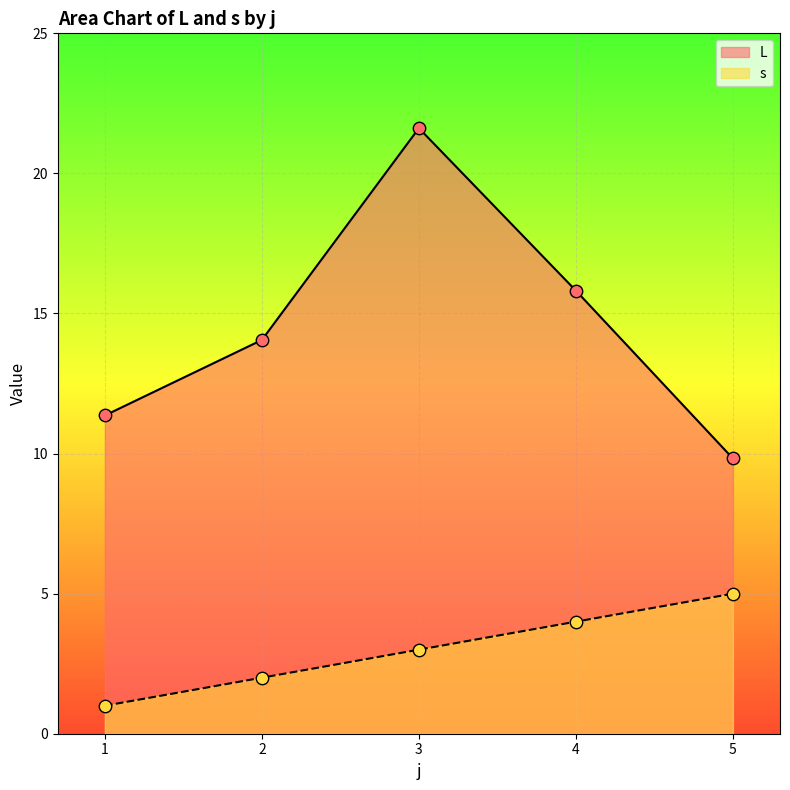

Which series has the widest spread of Y values?

L